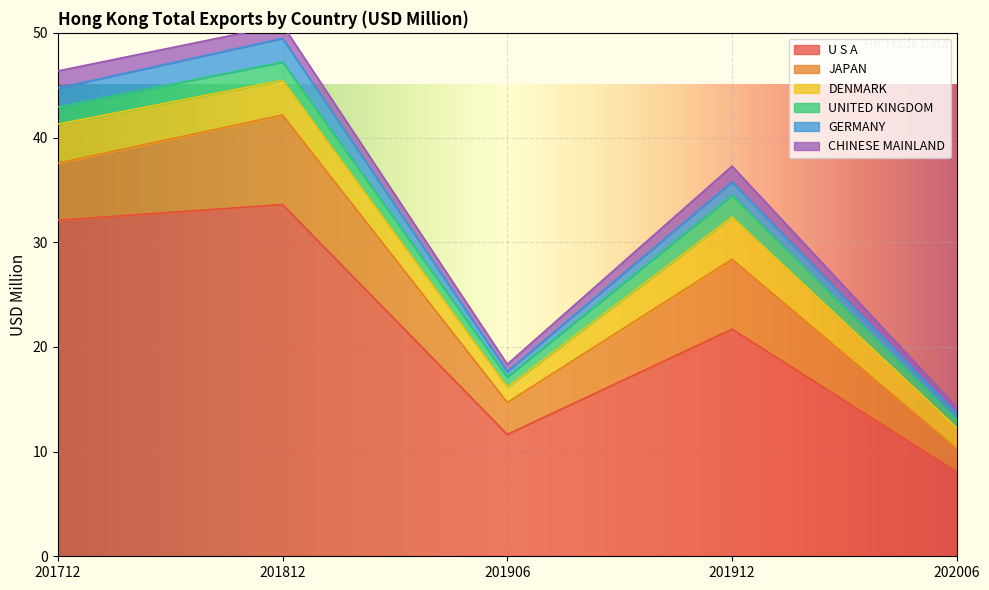

The JAPAN series shows 3.1 at 201906. True or false?

True